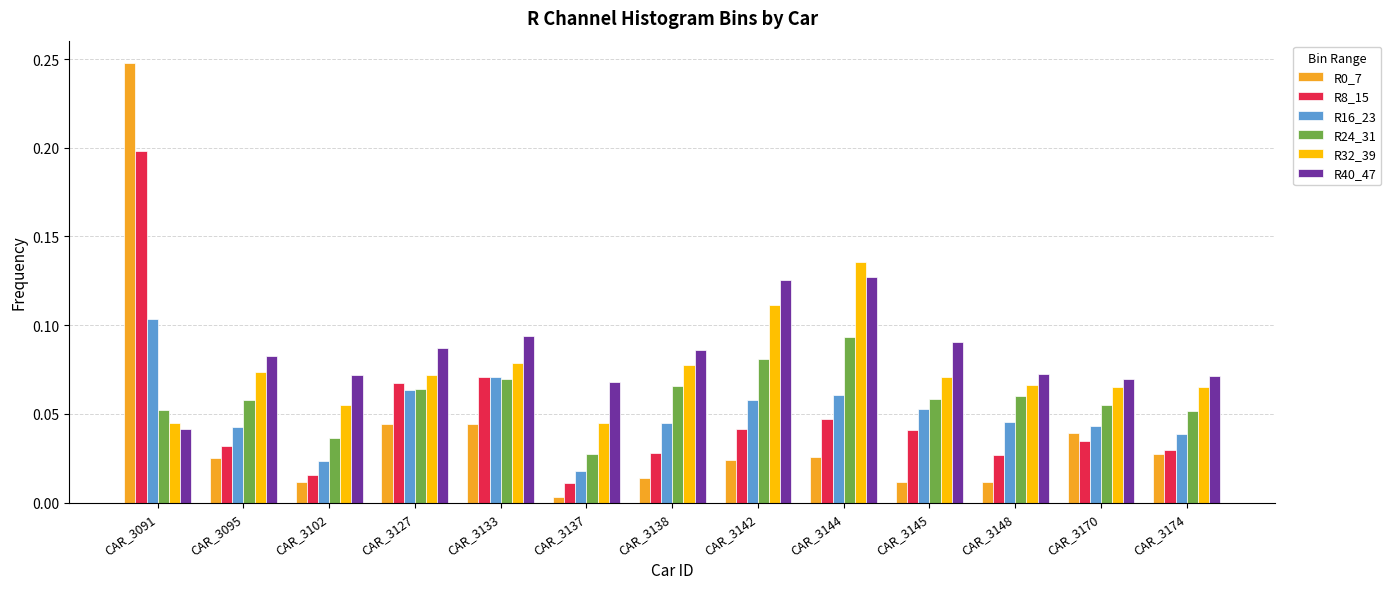

Does the chart contain any negative values?

No